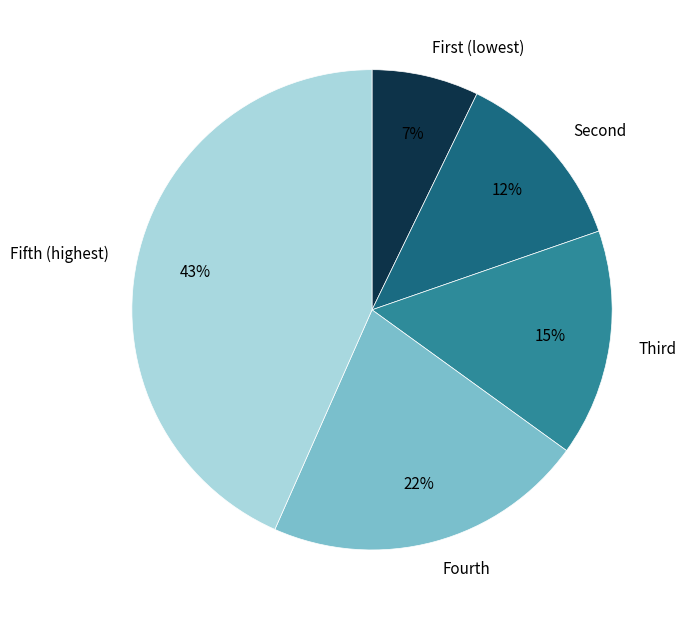

Rank the categories by value from highest to lowest.

Fifth (highest), Fourth, Third, Second, First (lowest)